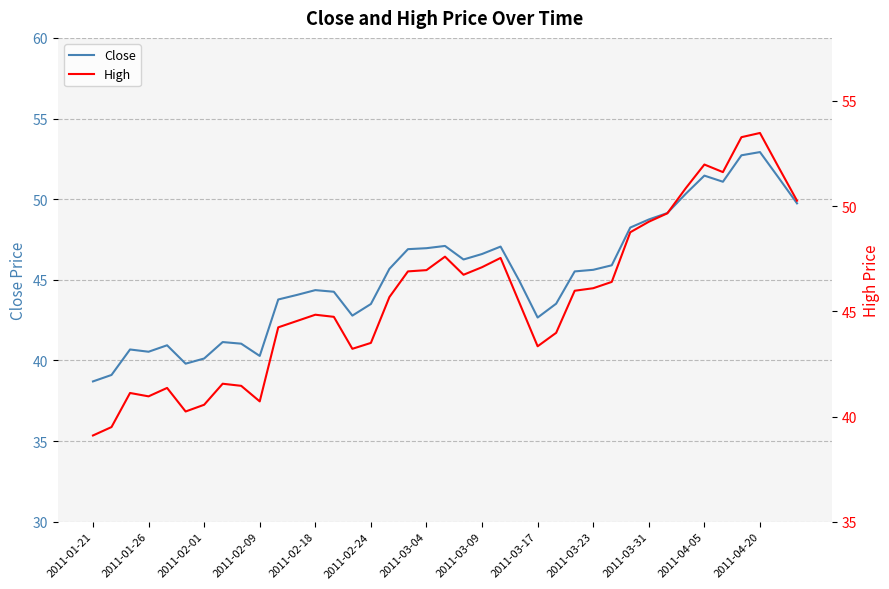

At which label is Close closest to 45?

23